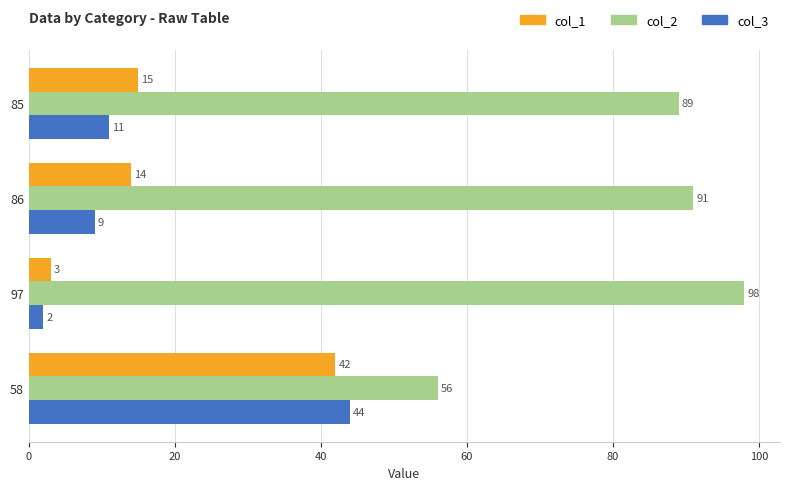

At 85, list the series in order from largest to smallest.

col_2, col_1, col_3